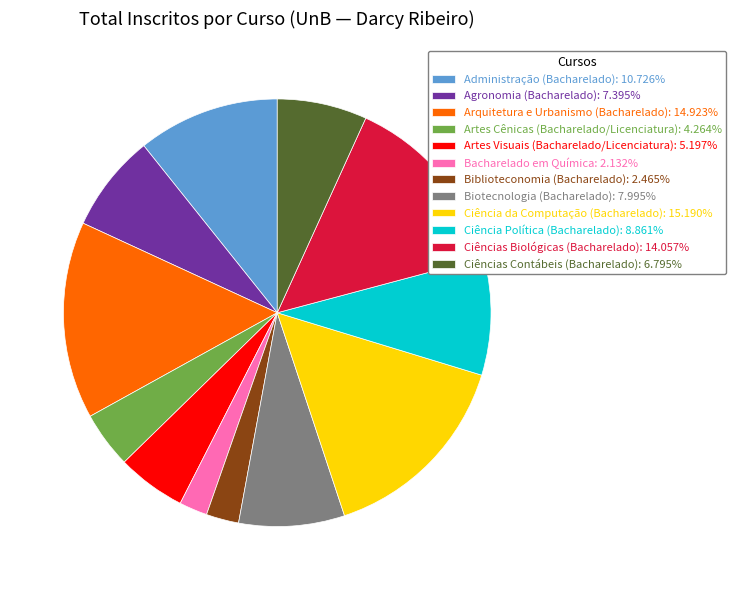

Does Bacharelado em Química represent more than half of the total?

No